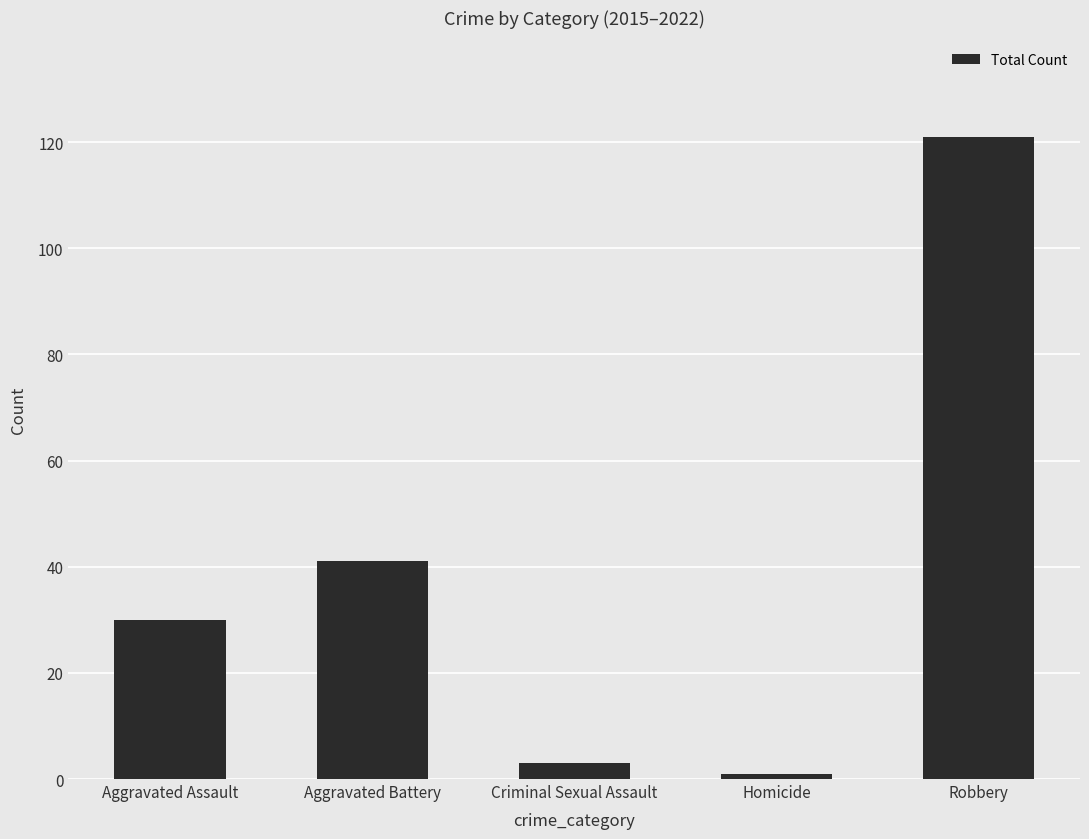

At which category does the chart reach its peak across all series?

Robbery